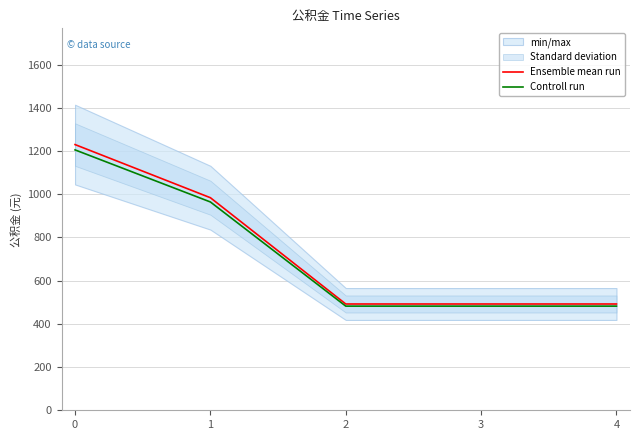

What is the average value of the Ensemble mean run series?

738.0